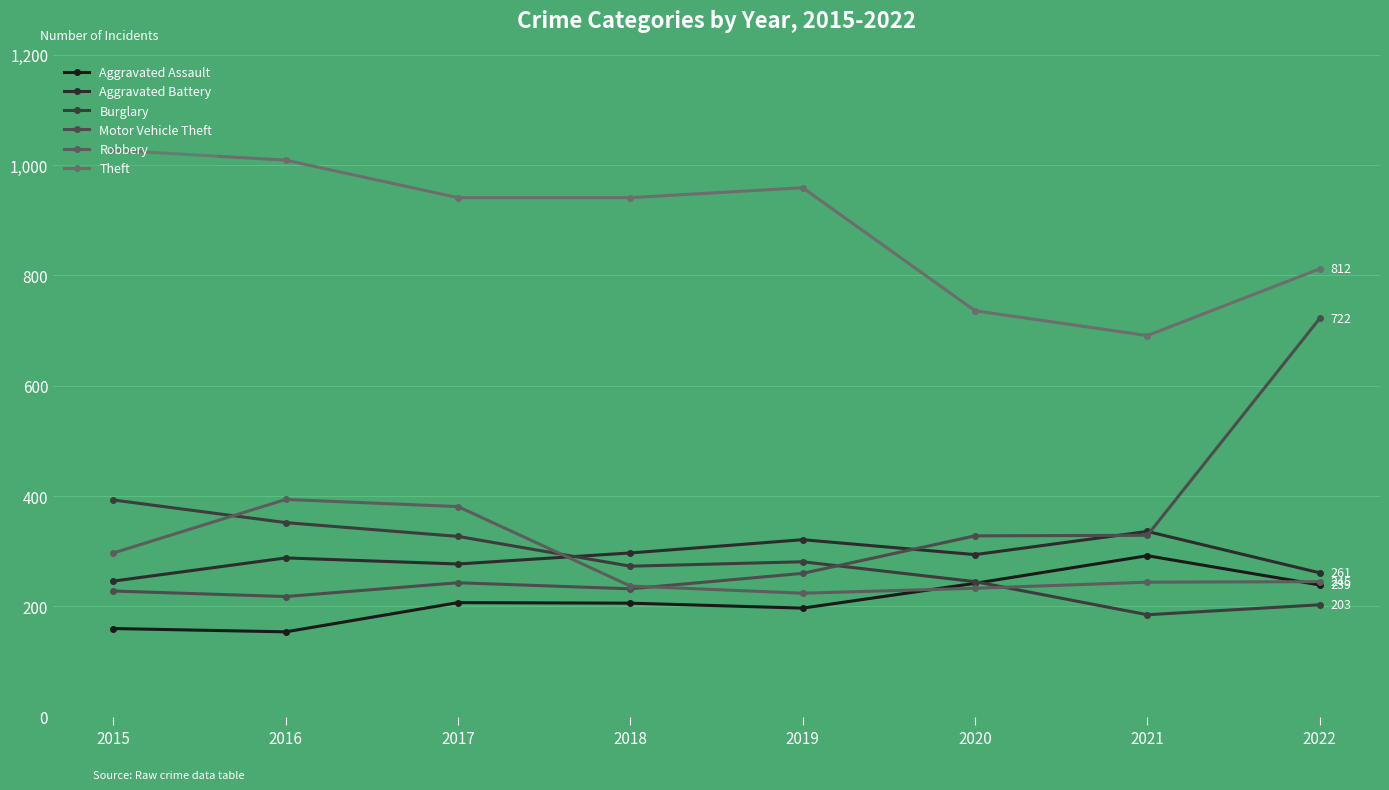

True or false: Robbery and Theft intersect in this chart.

False